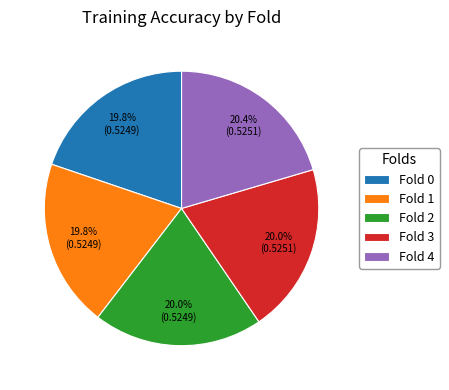

To the nearest percent, what portion does Fold 4 represent?

20%